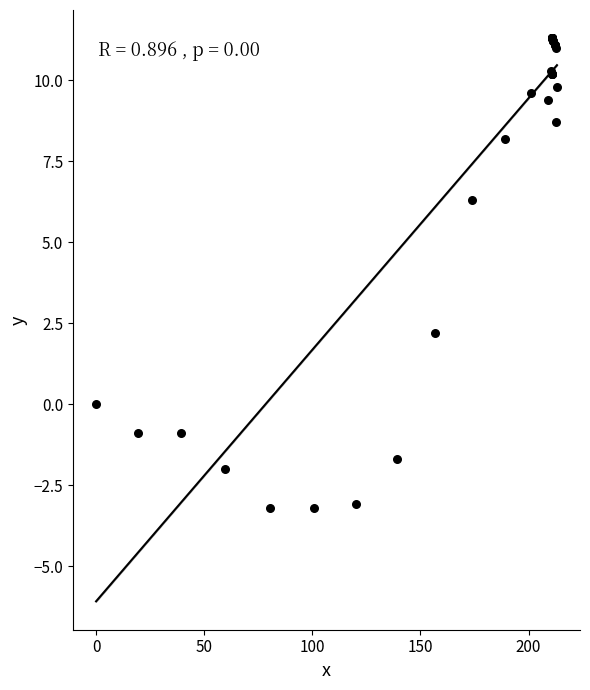

What Y value in the scatter plot is closest to 4?

2.2